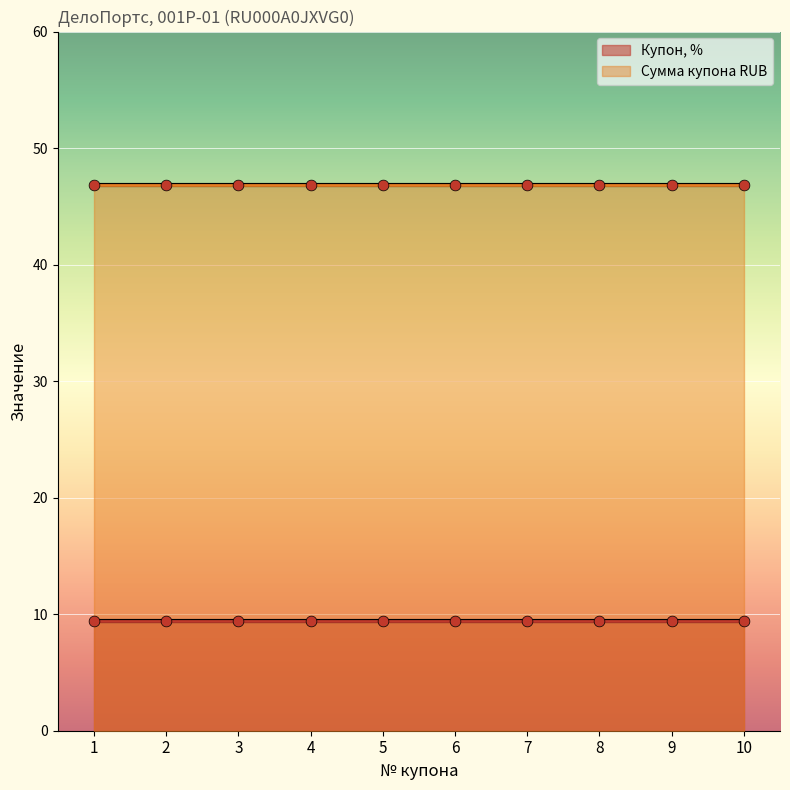

Which series has the largest total across all categories?

Сумма купона RUB